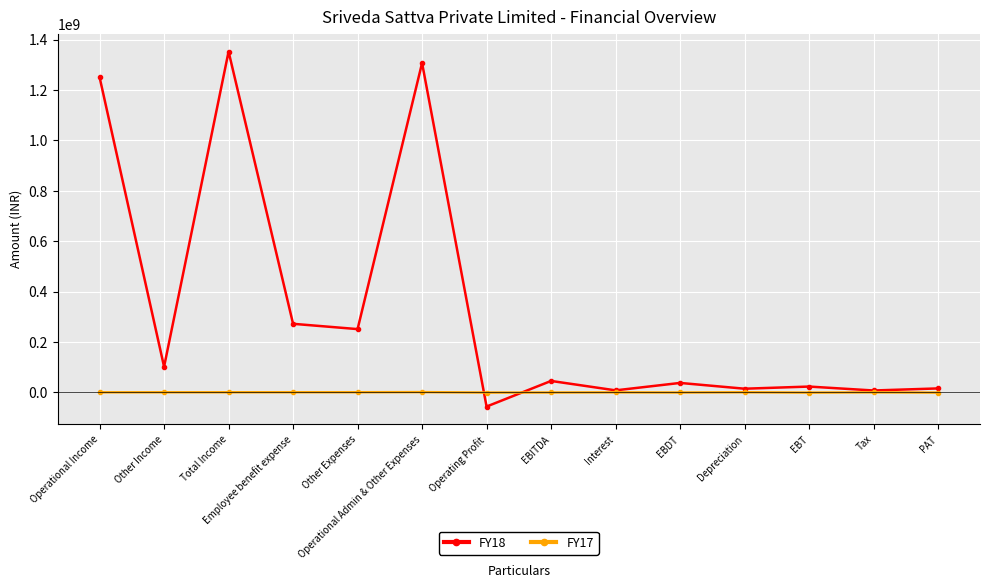

What is the total value across all series at Other Income?

101883528